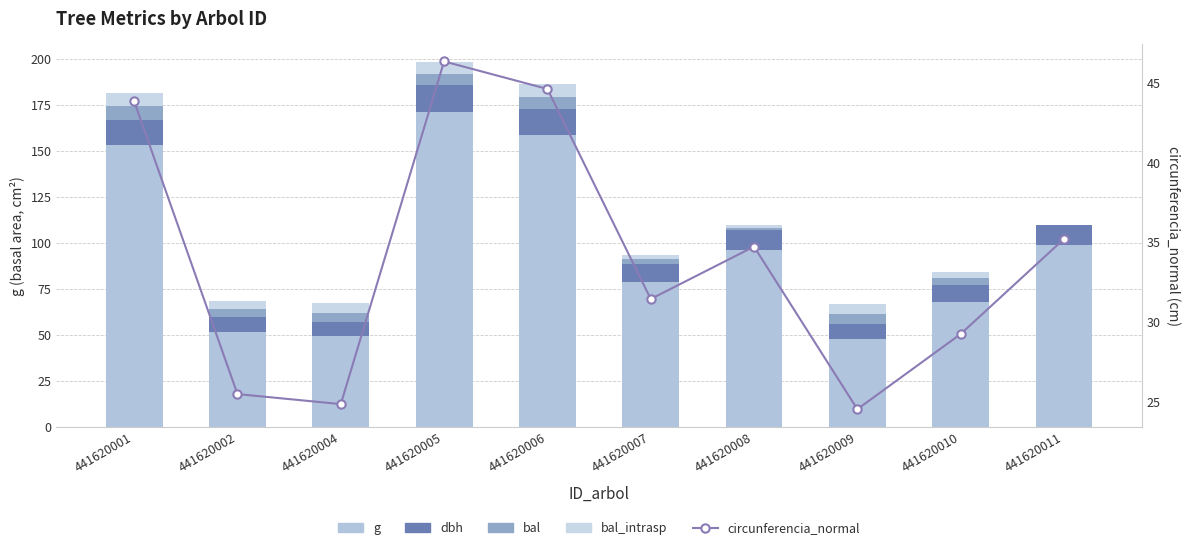

What is the sum of all circunferencia_normal values?

340.1